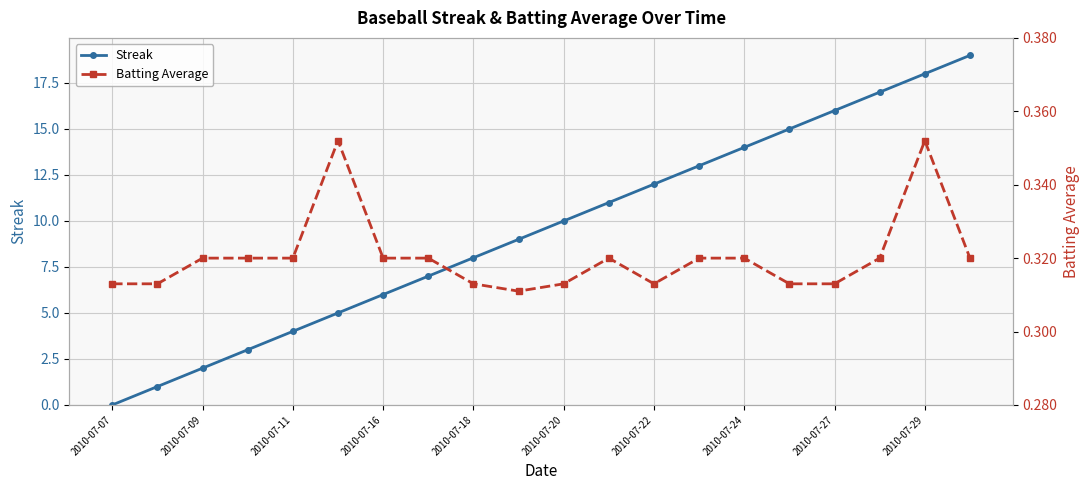

How many lines are shown in the chart?

2